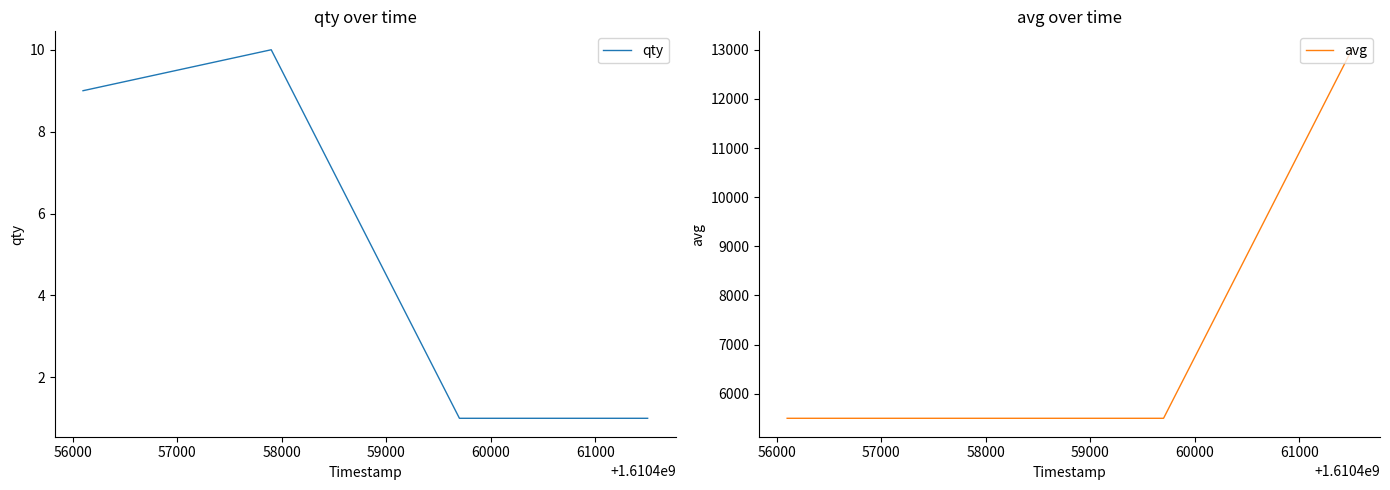

What is the maximum value for avg?

13000